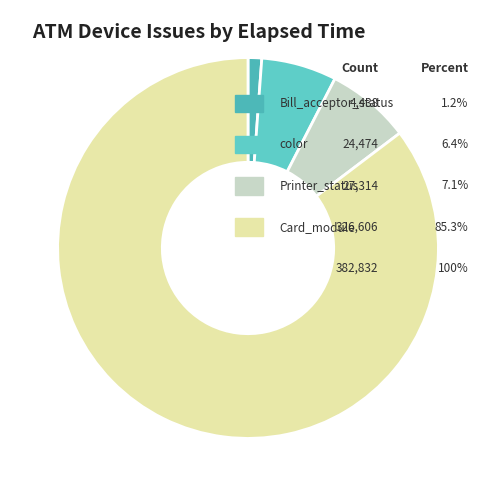

How many segments does this pie chart have?

4